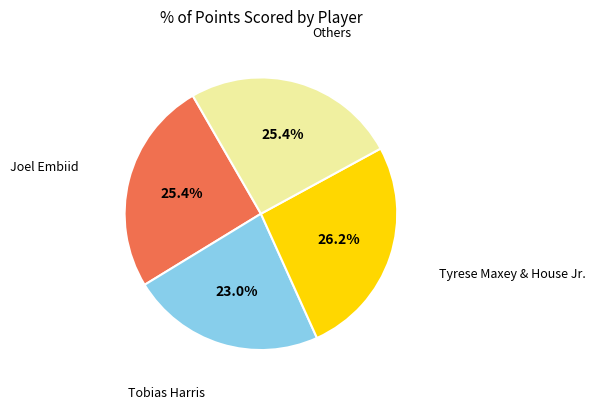

Is there any slice that represents more than half of the pie?

No